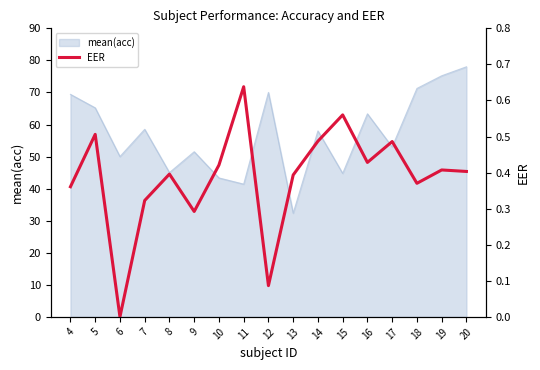

What is the highest value of the mean(acc) series?

78.0